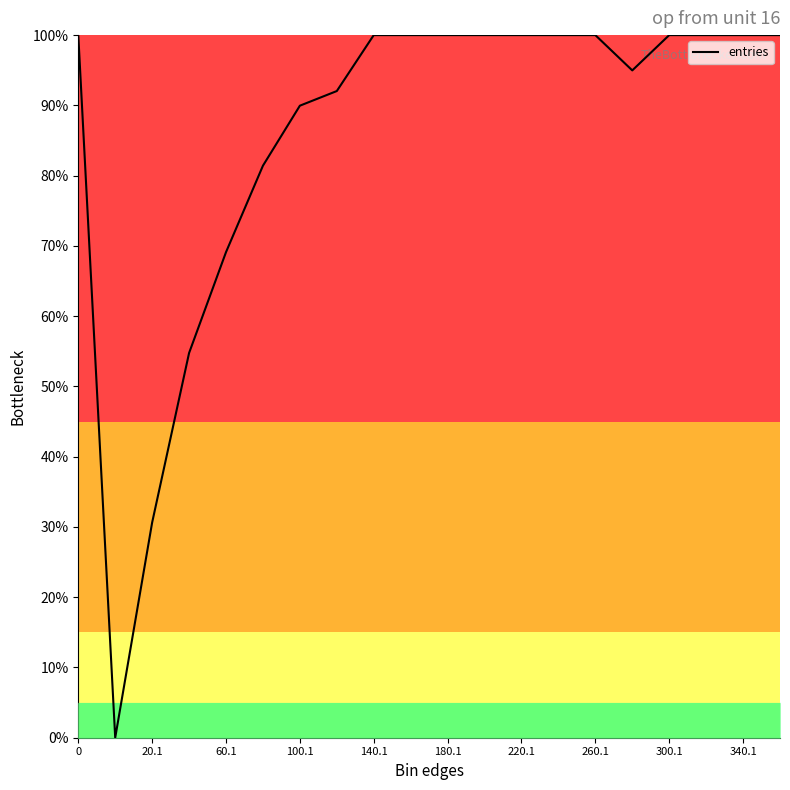

What is the greatest value displayed?

100.0